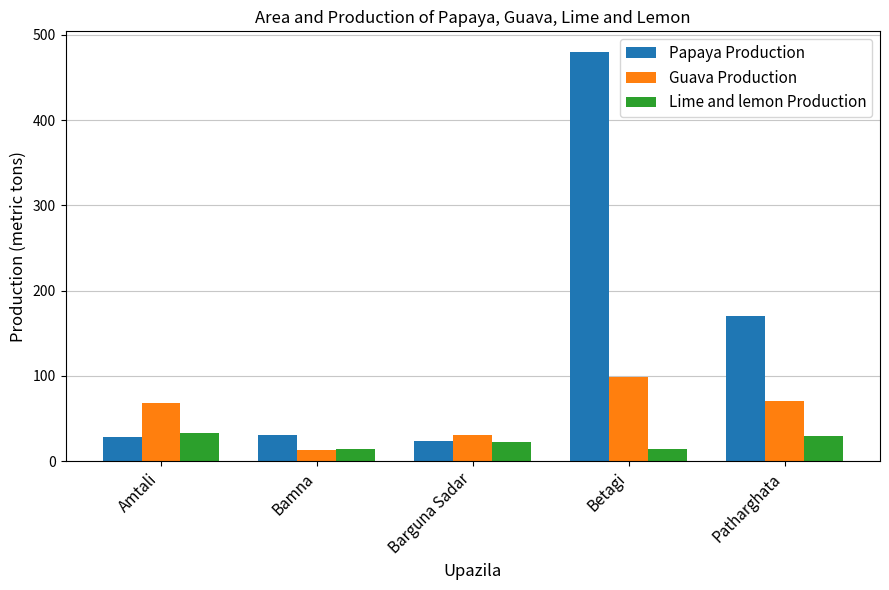

What is the difference between the highest and lowest values at Bamna?

18